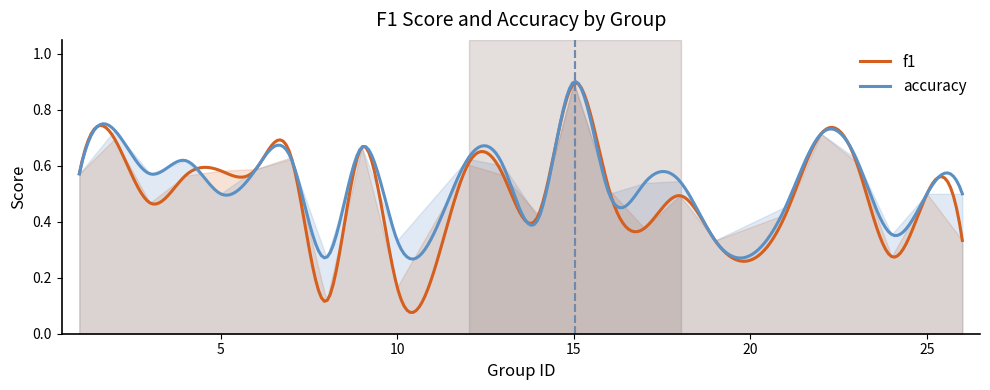

After their last crossing, which series has the higher values: accuracy or f1?

accuracy